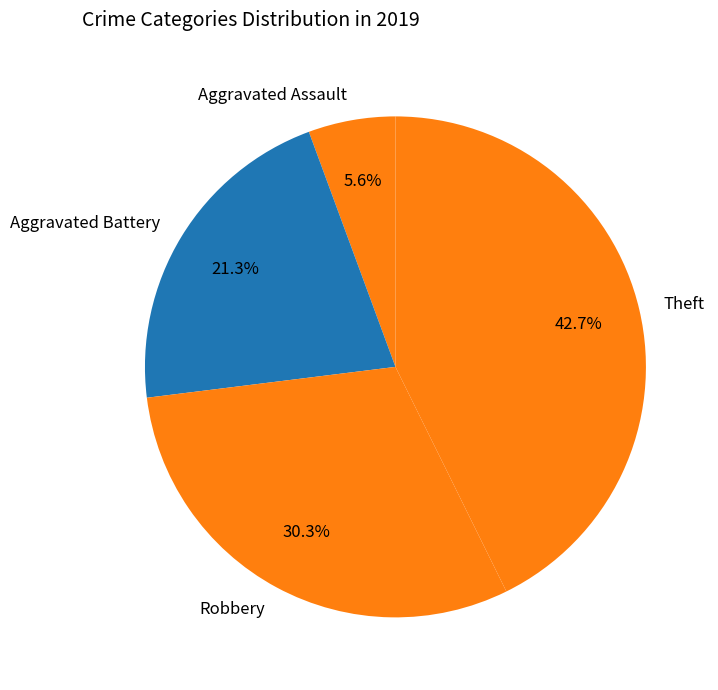

What percentage is the Aggravated Assault slice, to the nearest percent?

6%